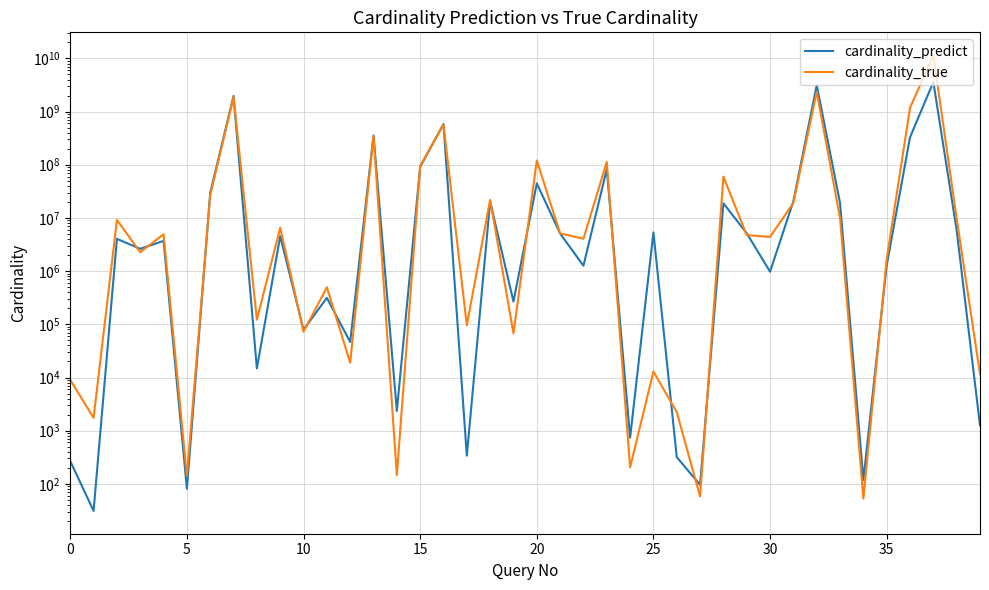

Does the chart have visible grid lines?

Yes